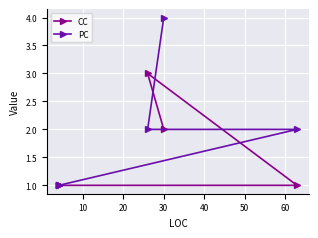

How many values in the CC series exceed 1?

2